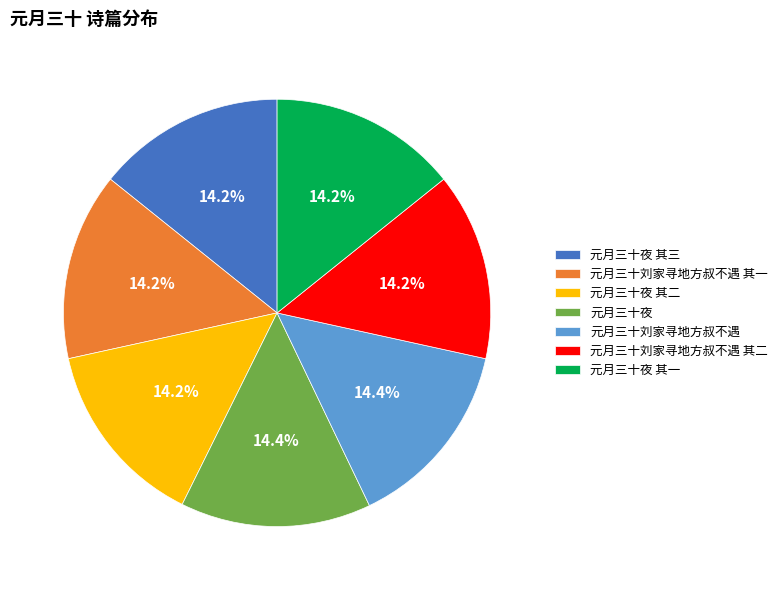

What percentage is the 元月三十夜 slice, to the nearest percent?

14%